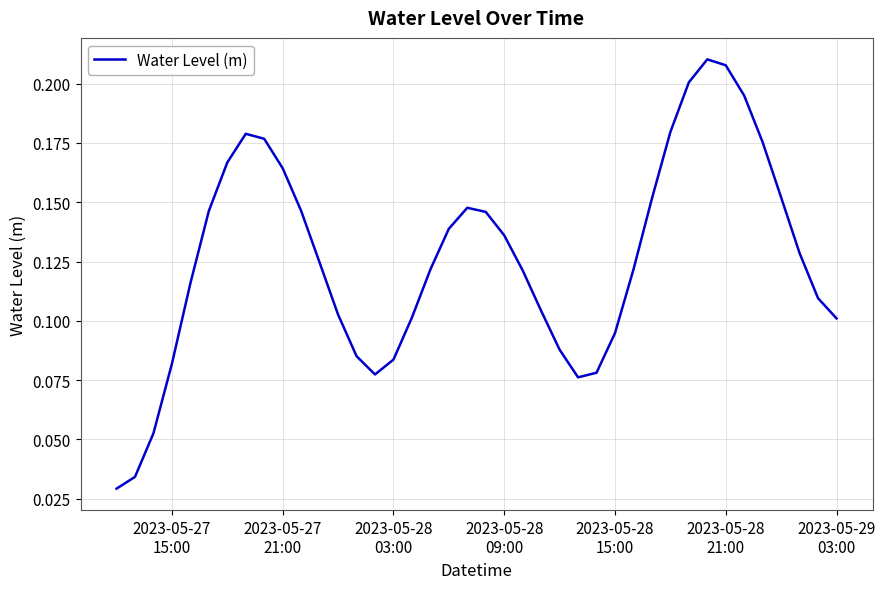

Reading left to right, what are all the values shown in this chart?

0.0	0.0	0.1	0.1	0.1	0.1	0.2	0.2	0.2	0.2	0.1	0.1	0.1	0.1	0.1	0.1	0.1	0.1	0.1	0.1	0.1	0.1	0.1	0.1	0.1	0.1	0.1	0.1	0.1	0.2	0.2	0.2	0.2	0.2	0.2	0.2	0.2	0.1	0.1	0.1